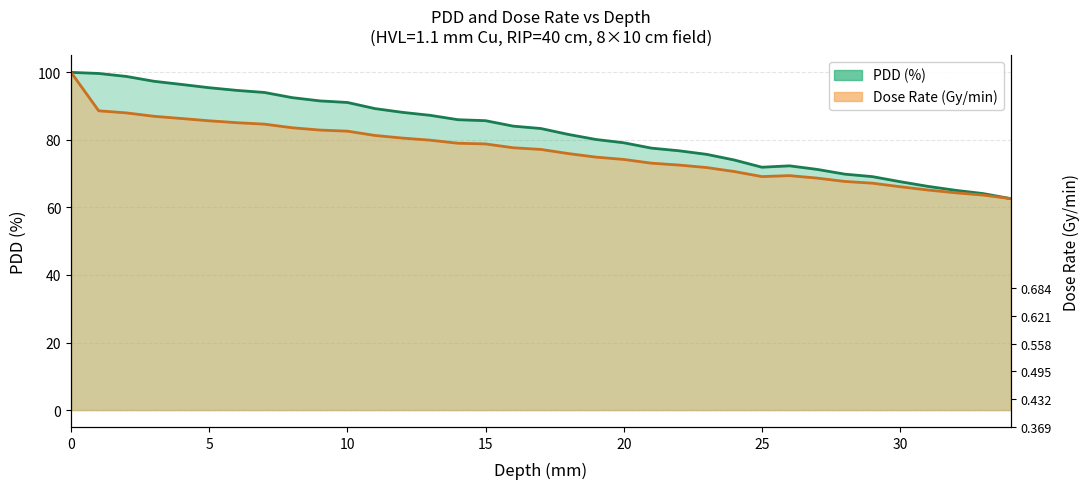

Rank the series at 32 from lowest to highest value.

Dose Rate (Gy/min), PDD (%)